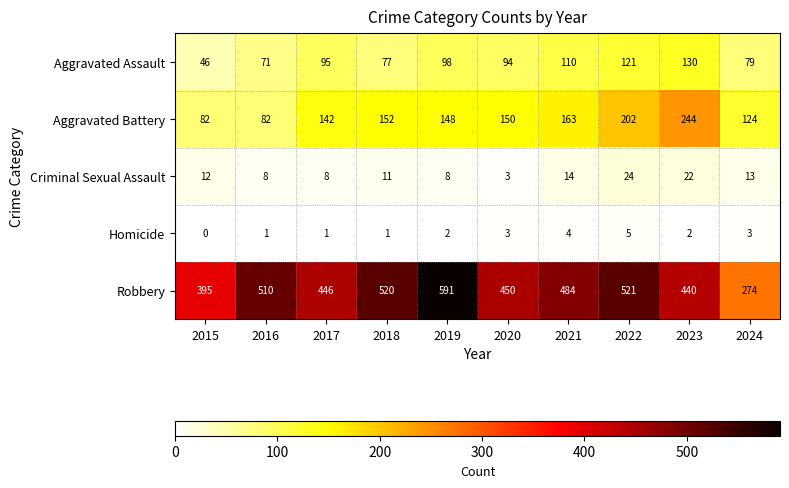

What is the sum of all Aggravated Assault values?

921